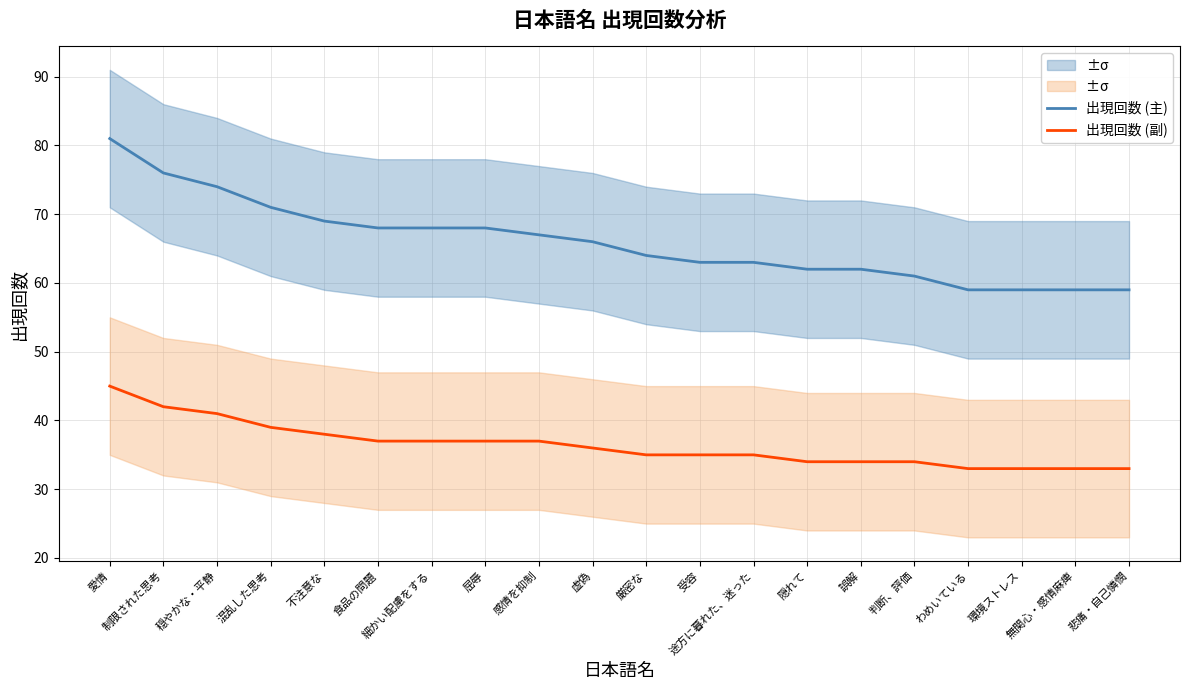

True or false: 出現回数 (主) and 出現回数 (副) cross at least once.

False